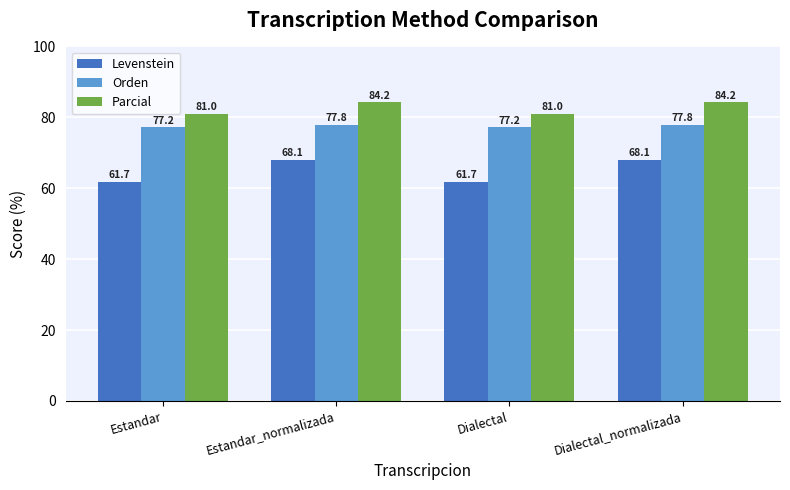

At which label does Levenstein first exceed 68?

Estandar_normalizada